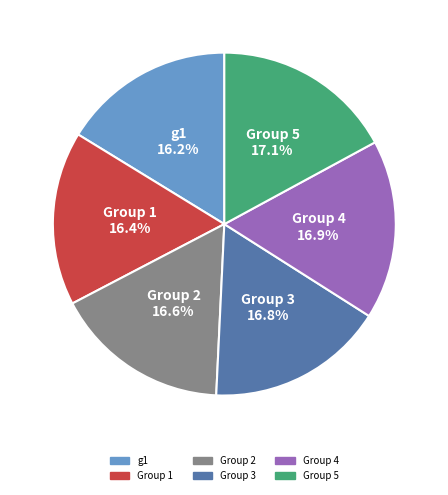

True or false: Group 3 accounts for 17% of the total.

True